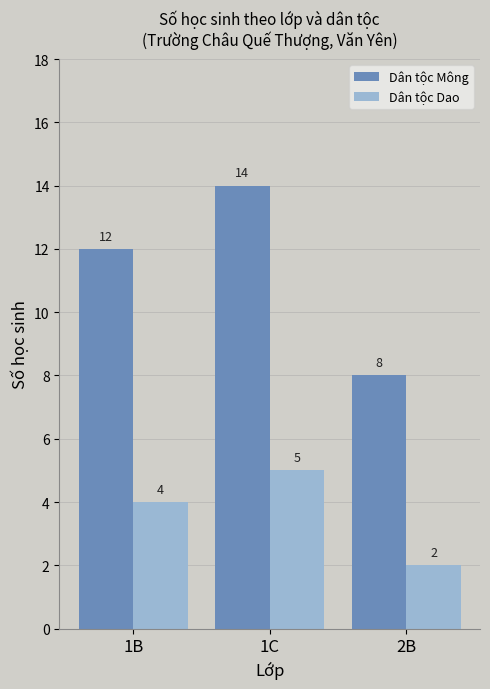

How many bars are there in each group?

2